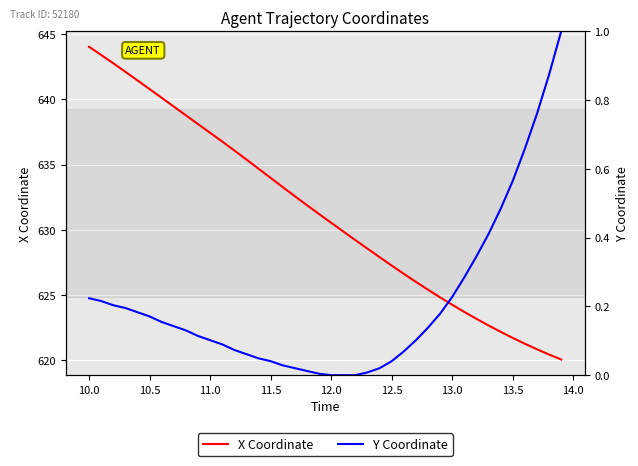

Which category has the highest value in the X Coordinate series?

10.0